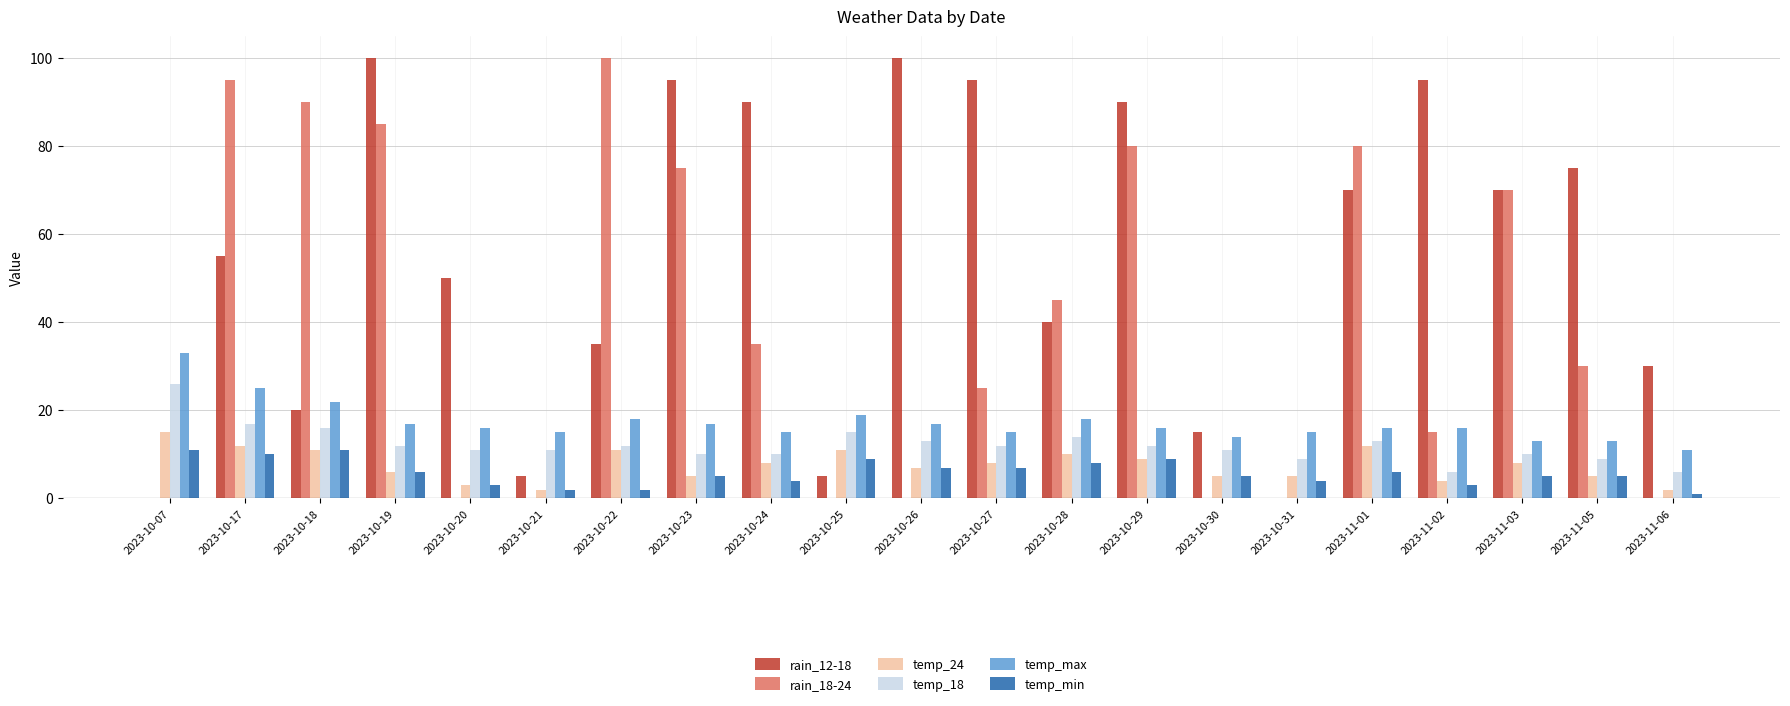

What is the maximum value shown in the chart?

100